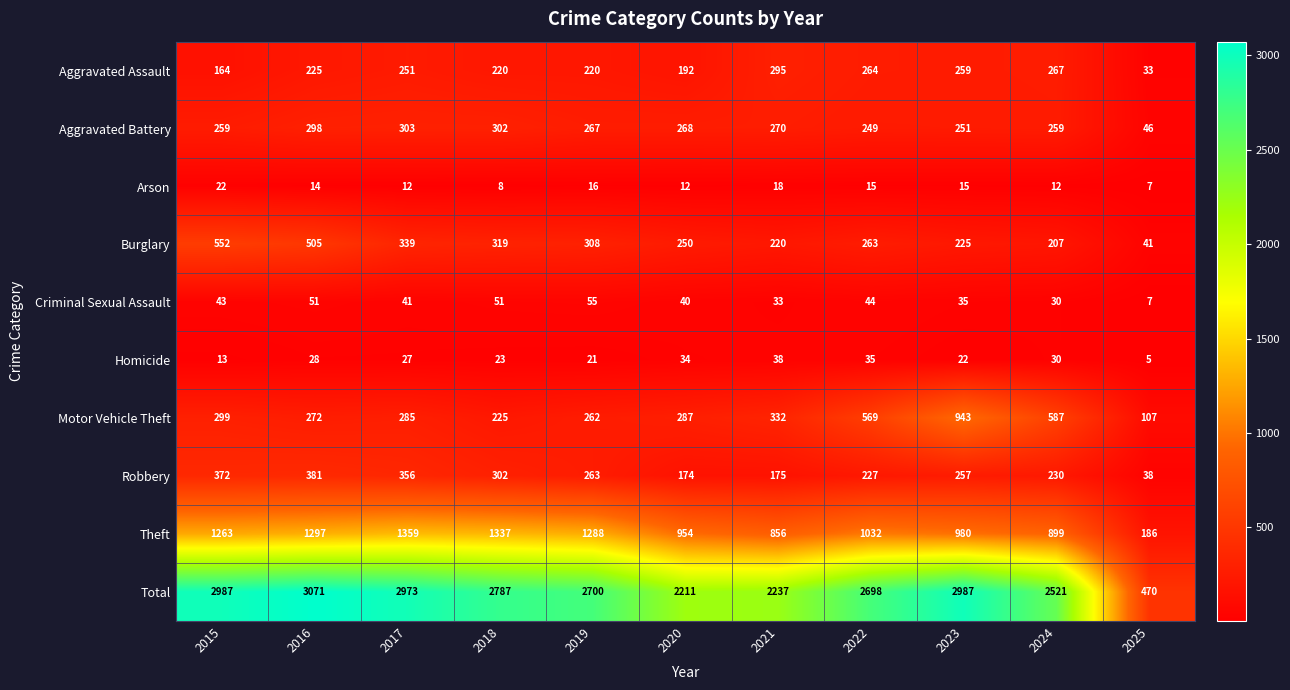

What is the sum of all Motor Vehicle Theft values?

4168